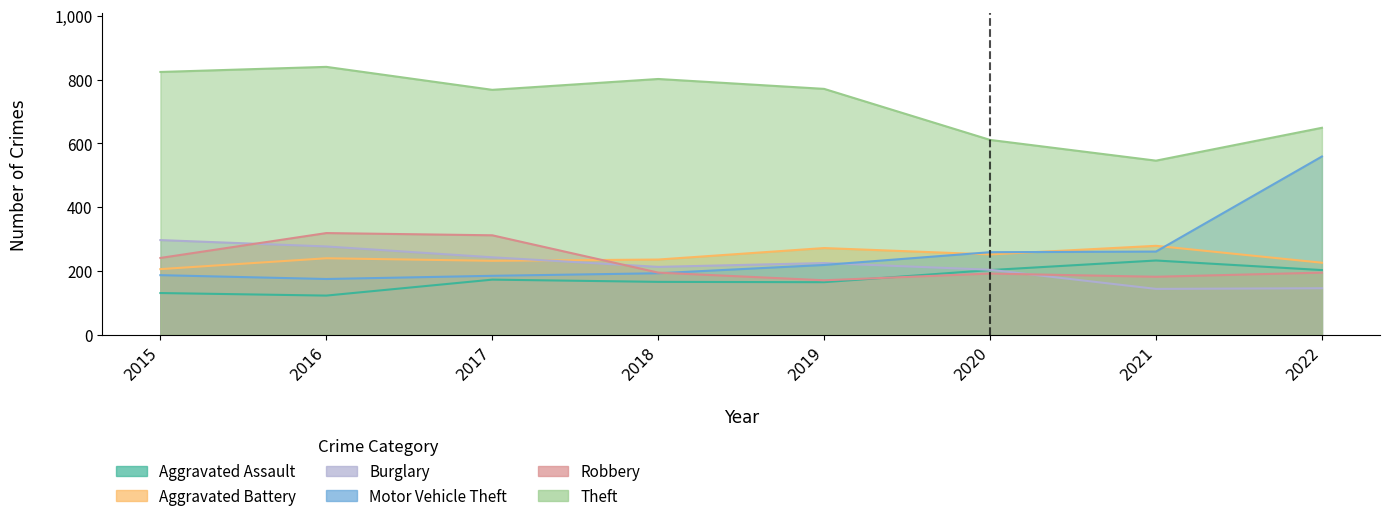

Where is the first local maximum for Aggravated Assault?

2017